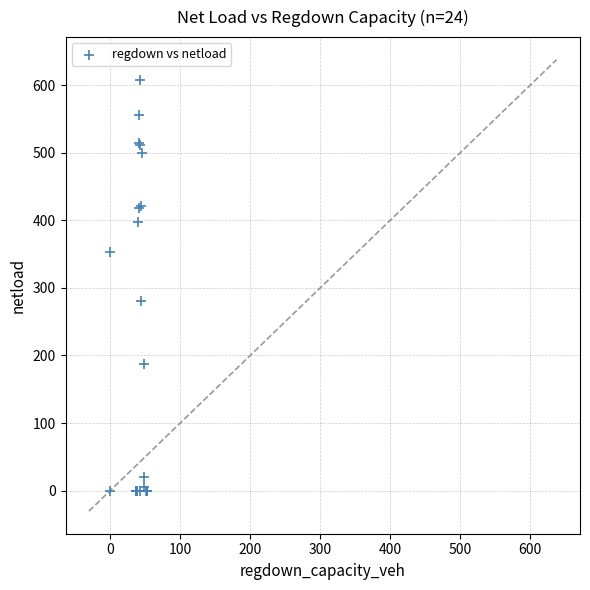

What Y value in the scatter plot is closest to 303?

280.4